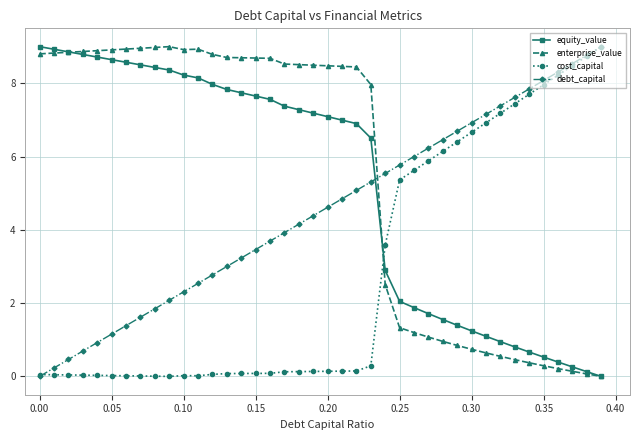

What is the value of the equity_value point at the 38th from the left?

0.3